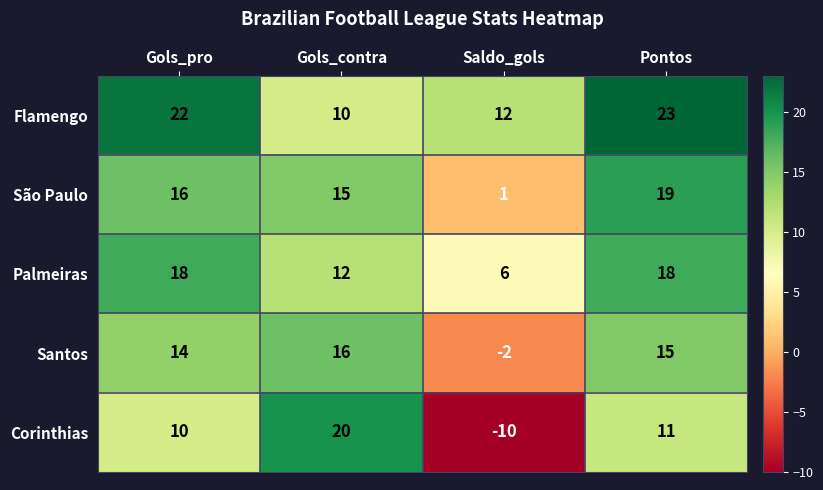

What is the sum of all Palmeiras values?

54